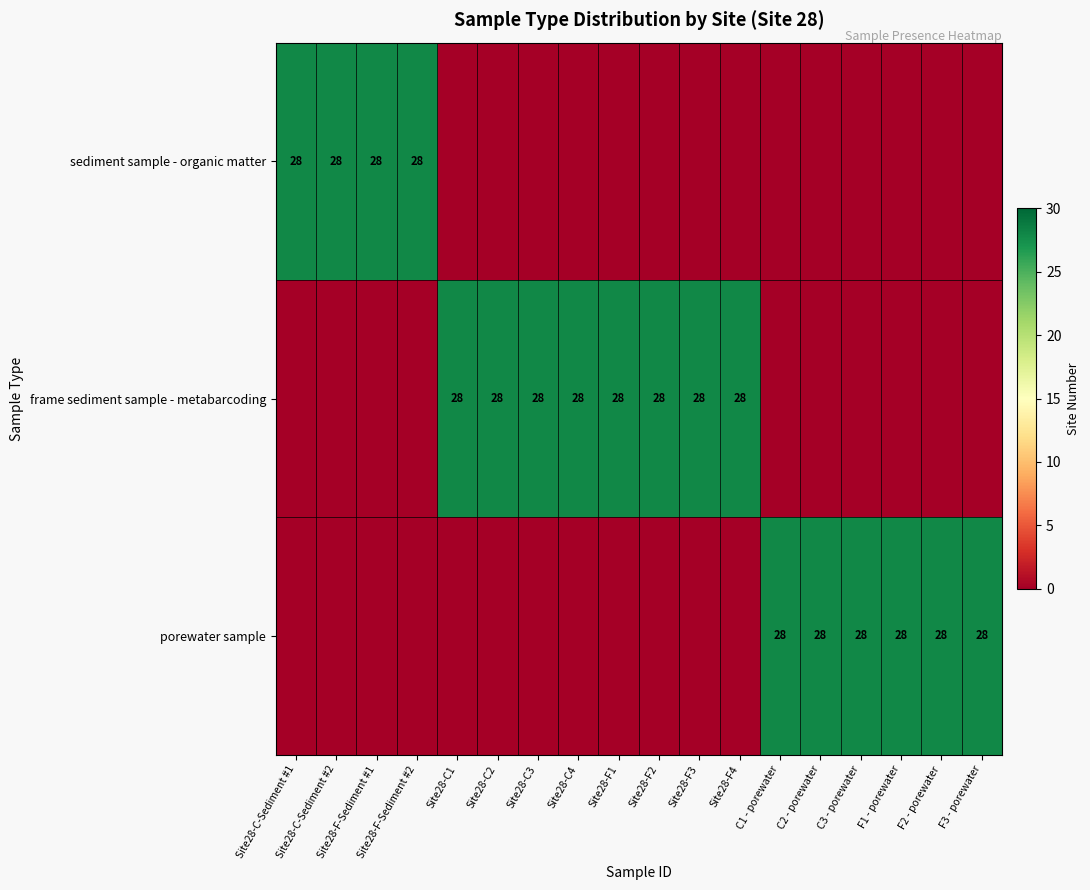

Is it true that frame sediment sample - metabarcoding equals 9 at Site28-C4?

False